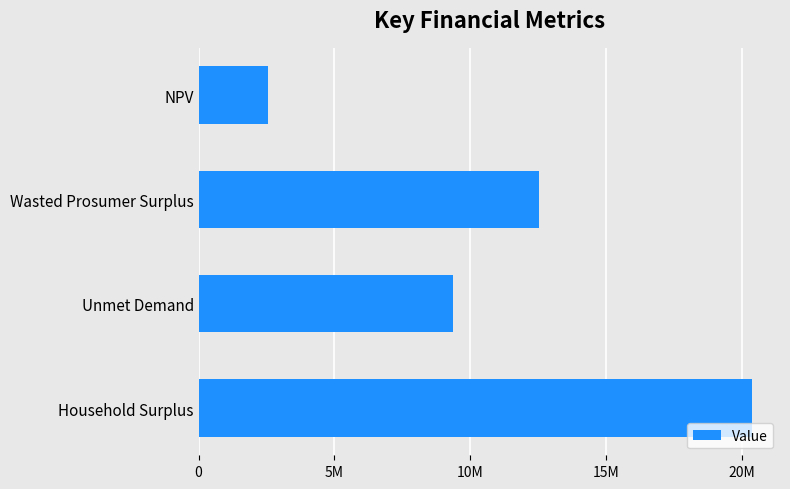

Are the bars horizontal?

Yes